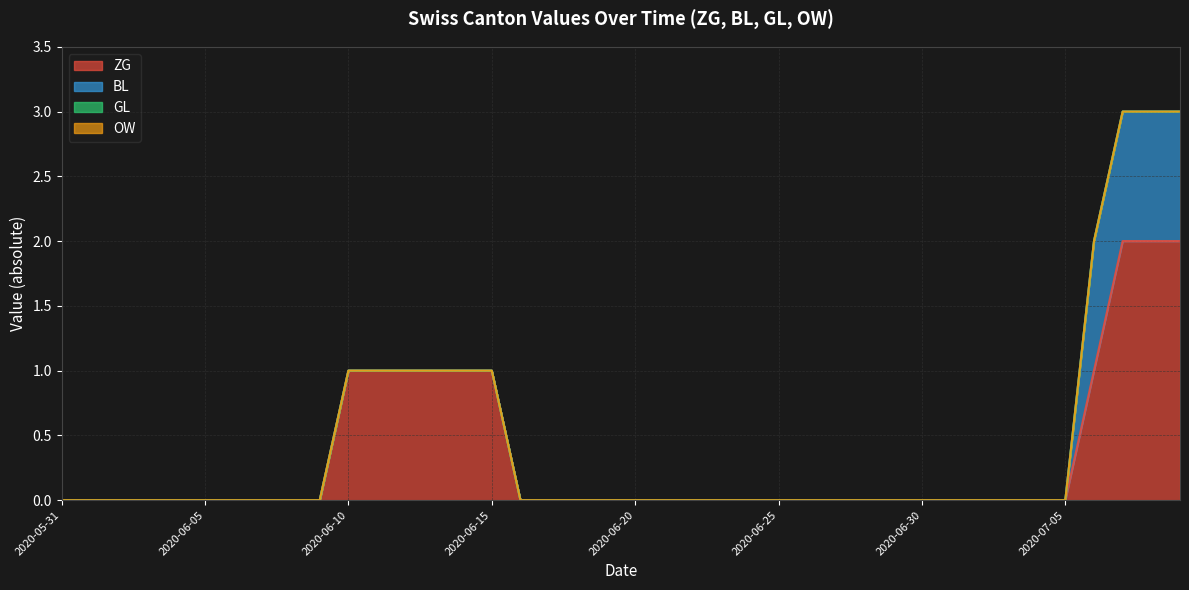

At how many categories does at least one series exceed 1?

3